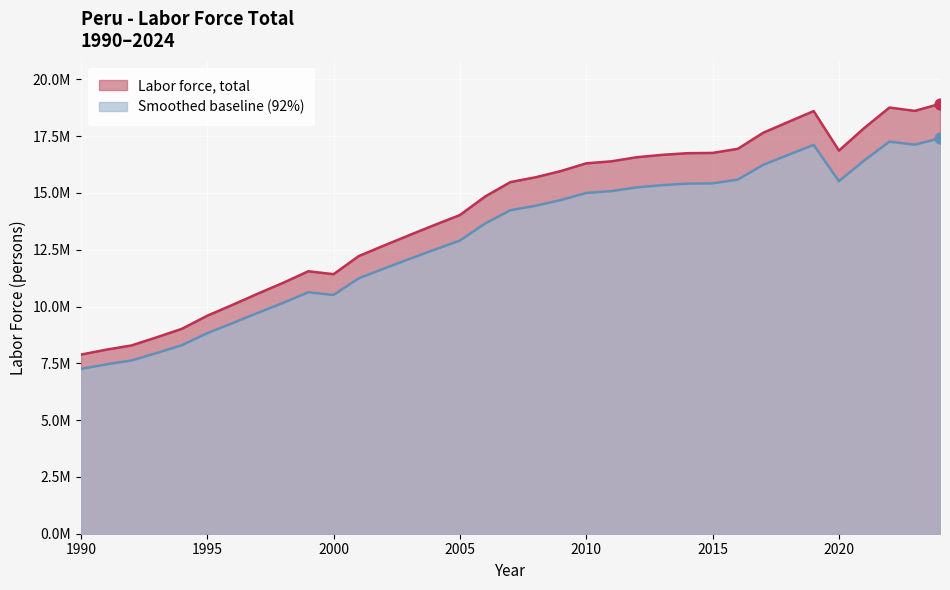

Between 2013 and 2021, which is larger?

2021